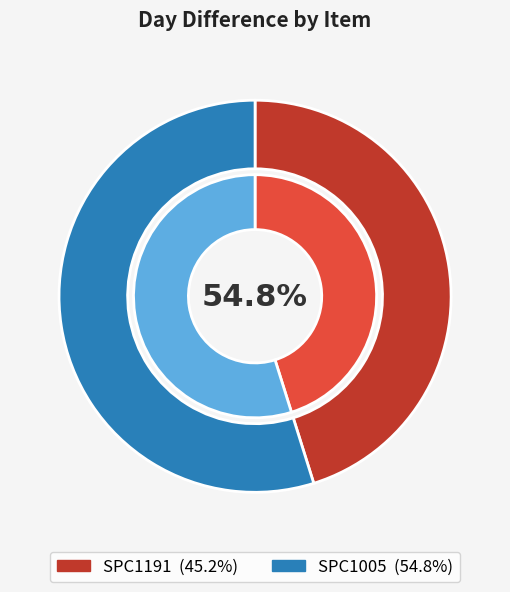

Rank the categories by value from lowest to highest.

SPC1191, SPC1005